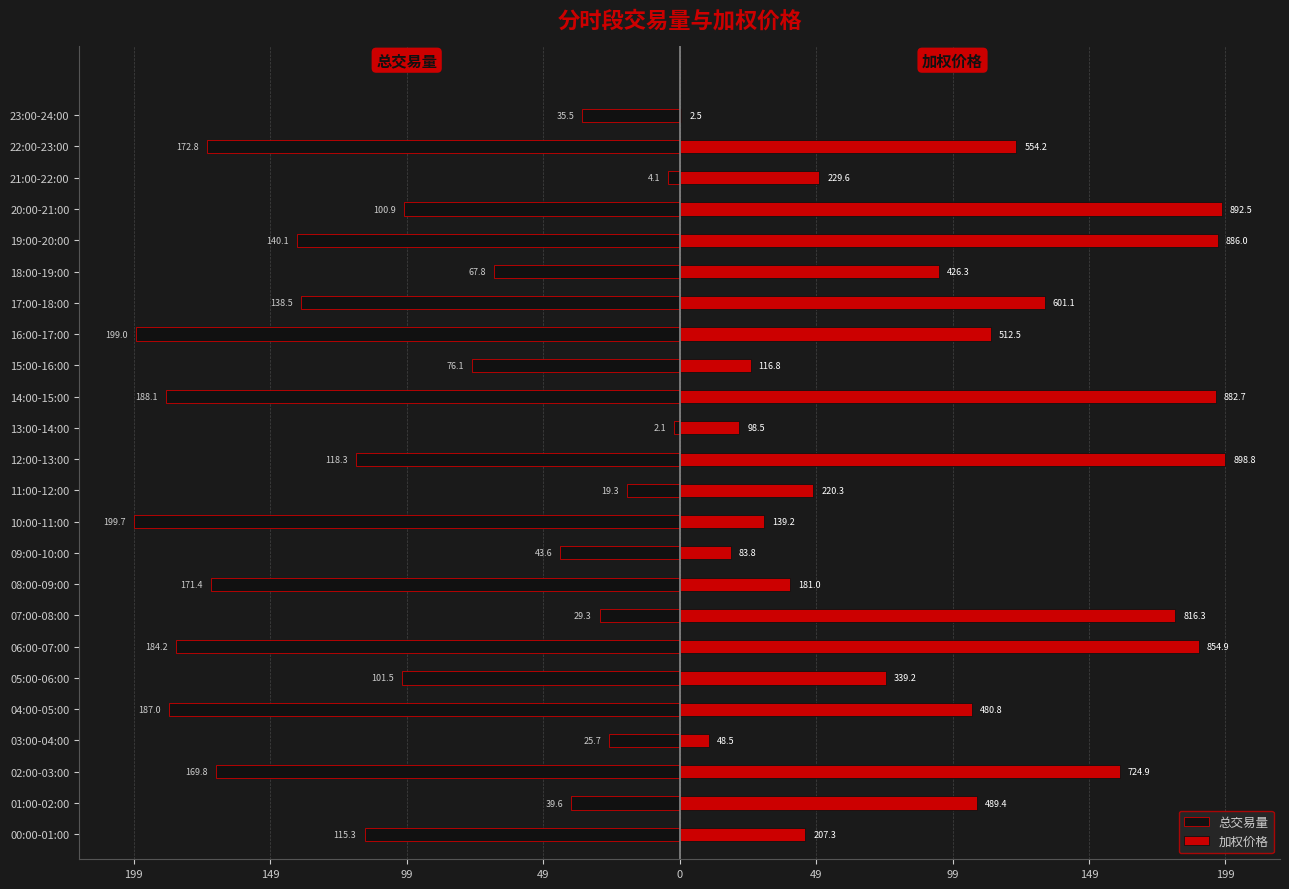

What is the label of the 4th bar from the right?

20:00-21:00